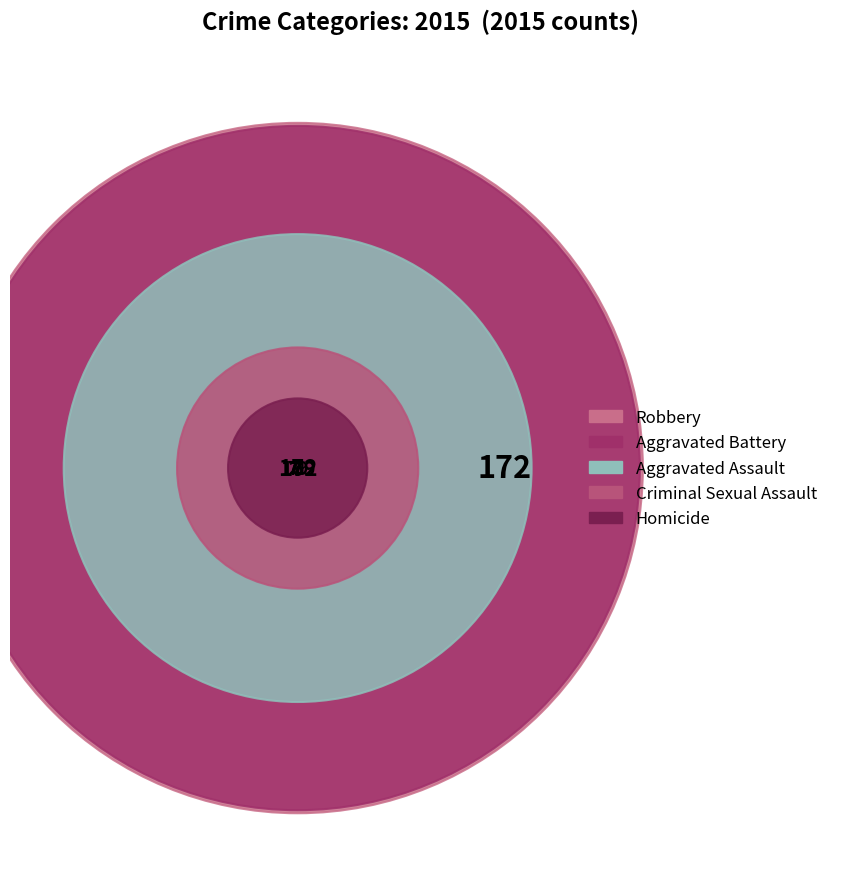

To the nearest percent, what is the average slice percentage?

20%